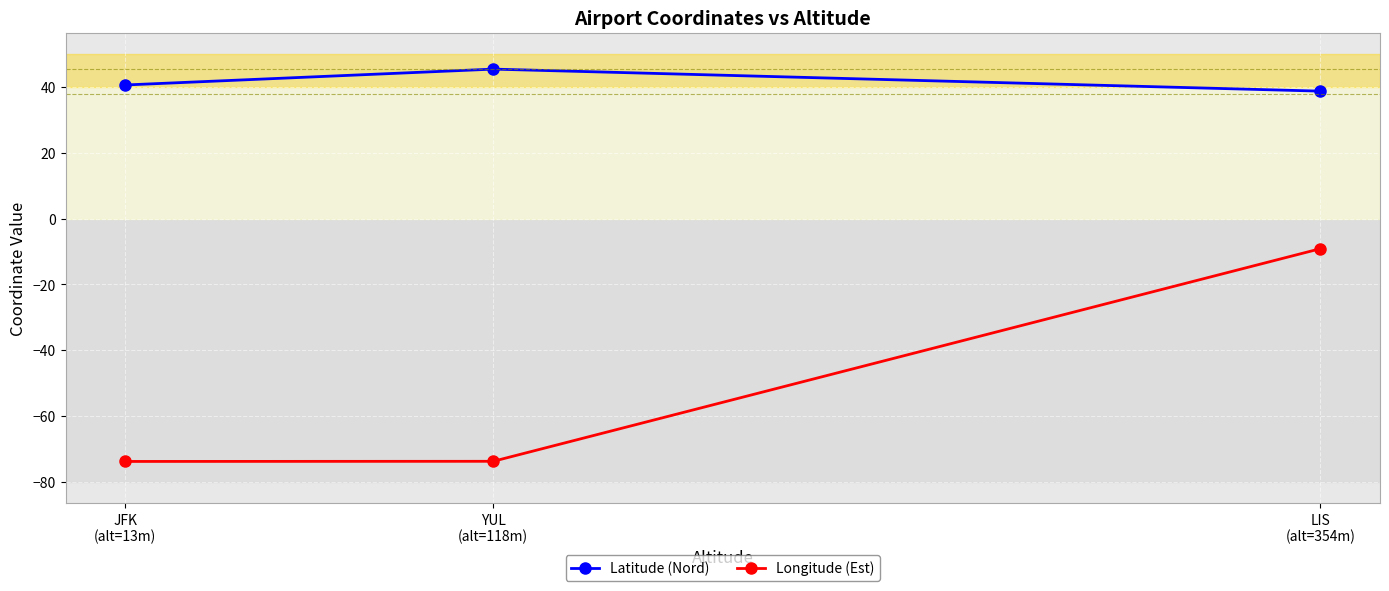

What is the label of the 1st point from the right?

LIS
(alt=354m)